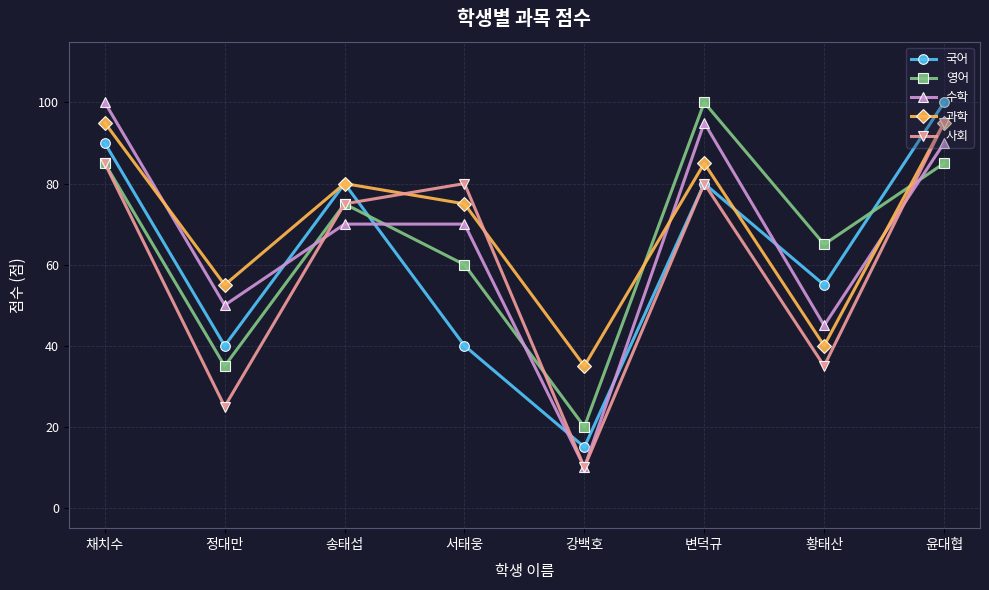

Which series has the largest total across all categories?

과학